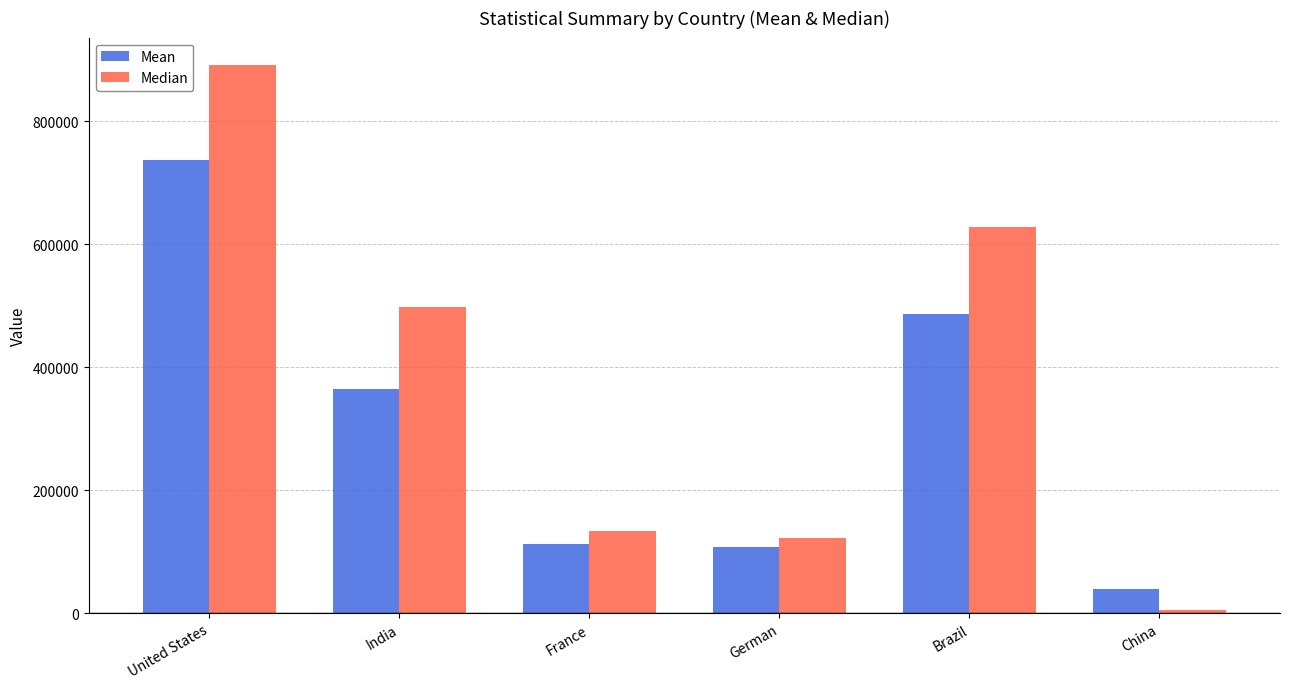

What is the value of the Median bar at the 2nd from the left?

498035.0